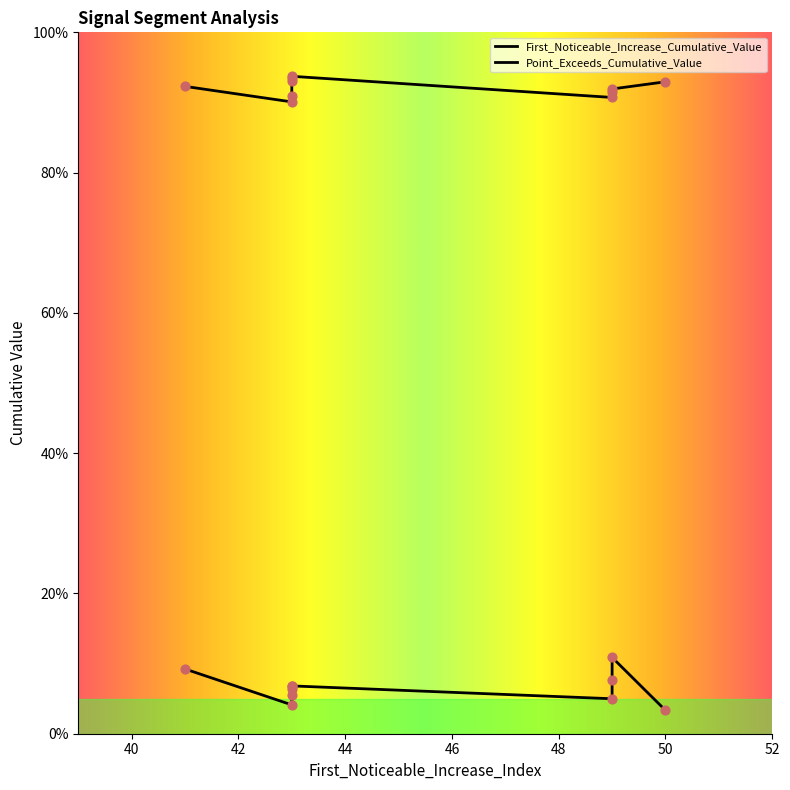

Which series has the largest total across all categories?

Point_Exceeds_Cumulative_Value